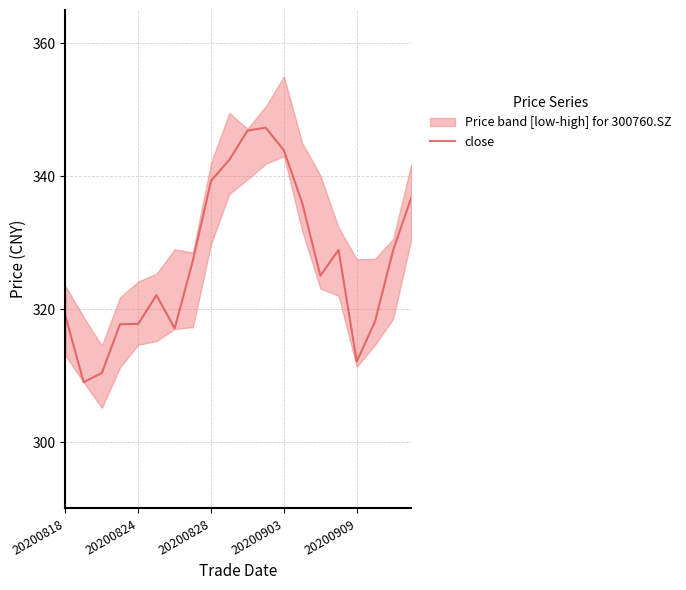

The value of close at 20200909 is 312.1. True or false?

True